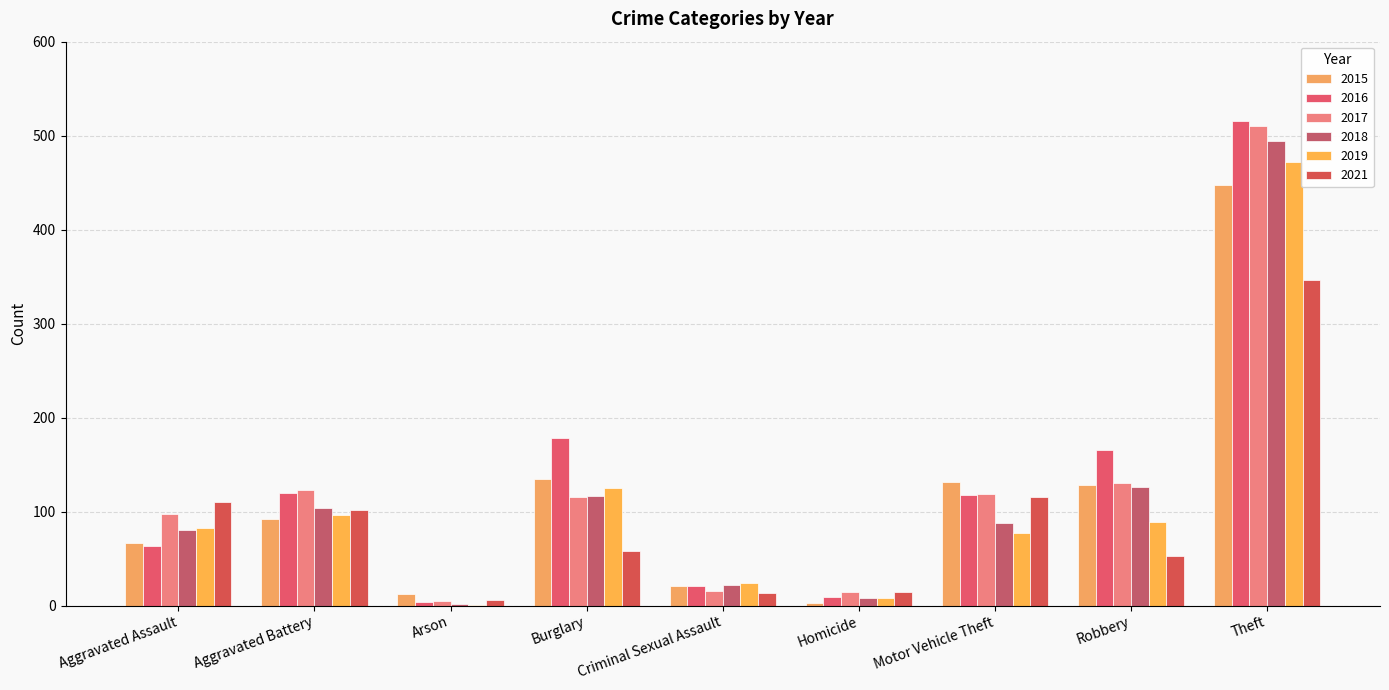

At which category is the sum across all series the highest?

Theft